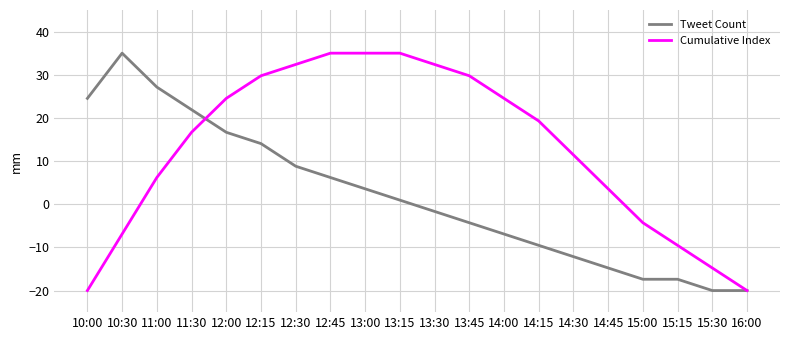

What is the spread (max minus min) of values at 15:15?

7.9